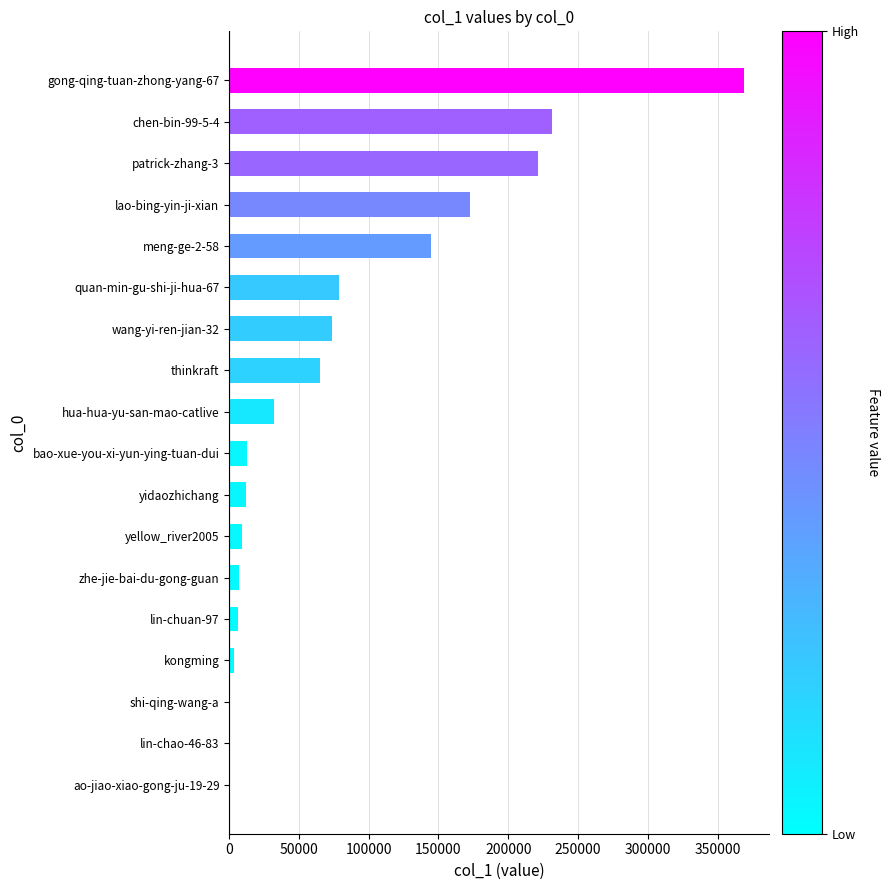

What is the maximum value shown in the chart?

368717